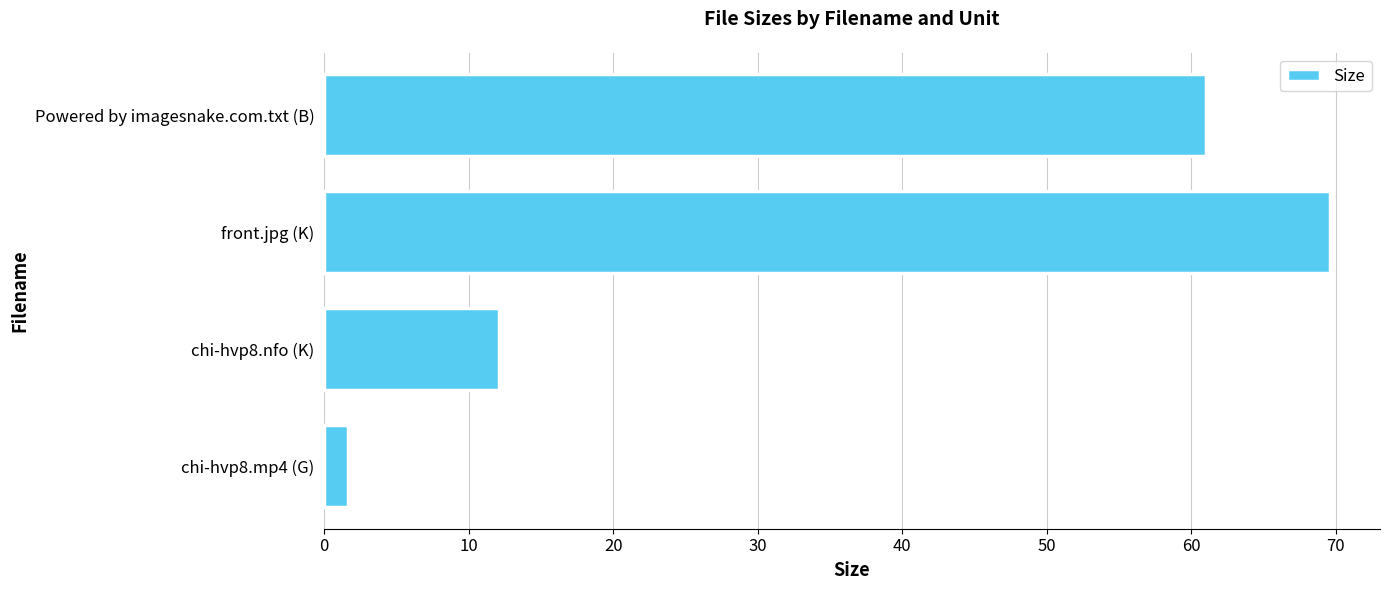

What is the difference between the second highest and second lowest values?

48.9